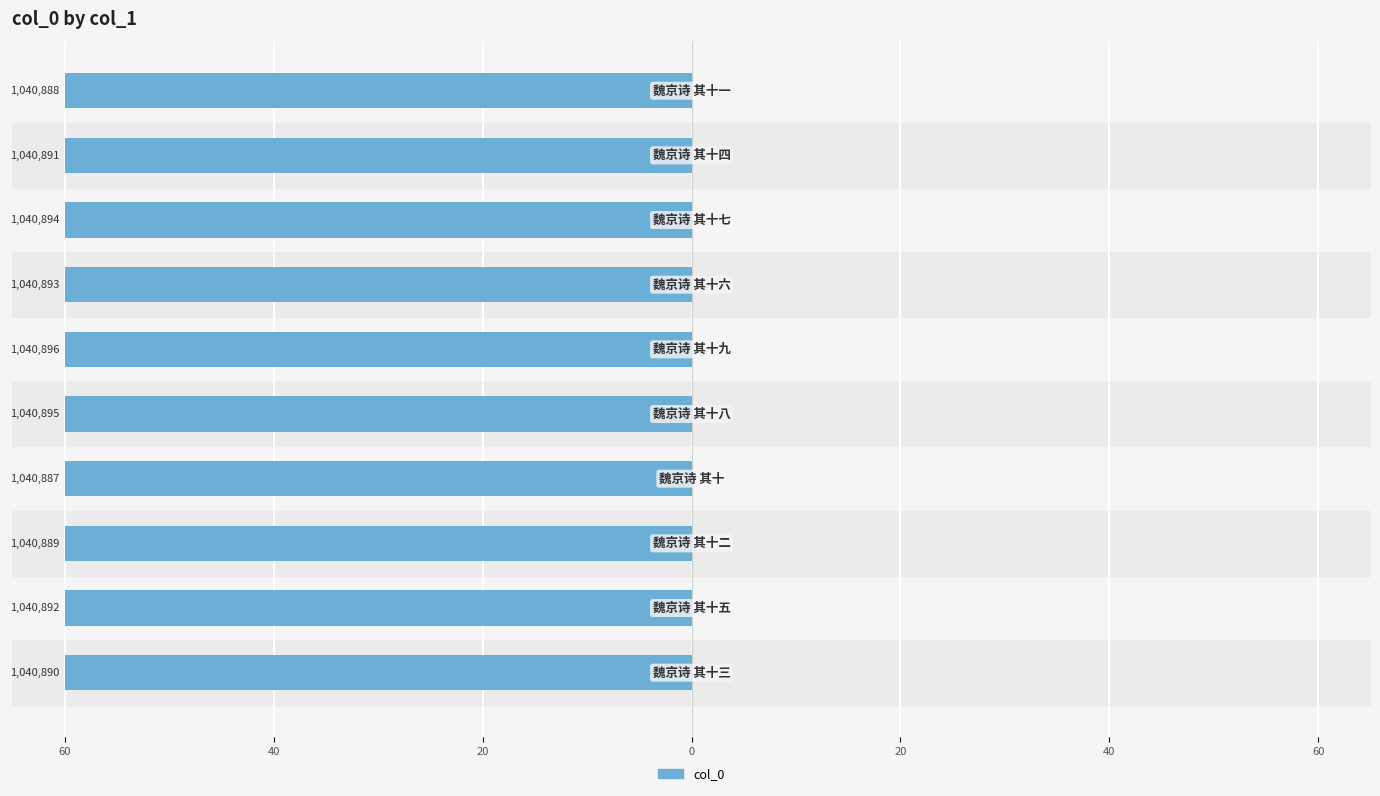

What is the maximum value shown in the chart?

-60.0